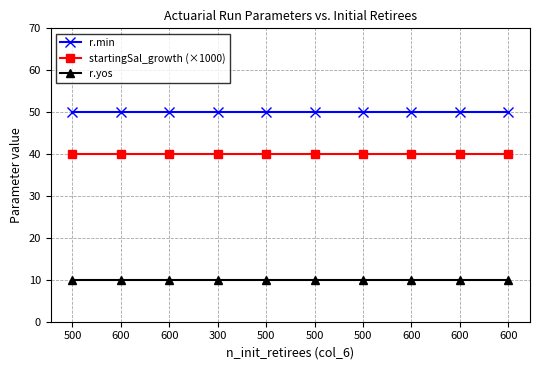

Between 600 and 300, which series saw the biggest shift?

r.min